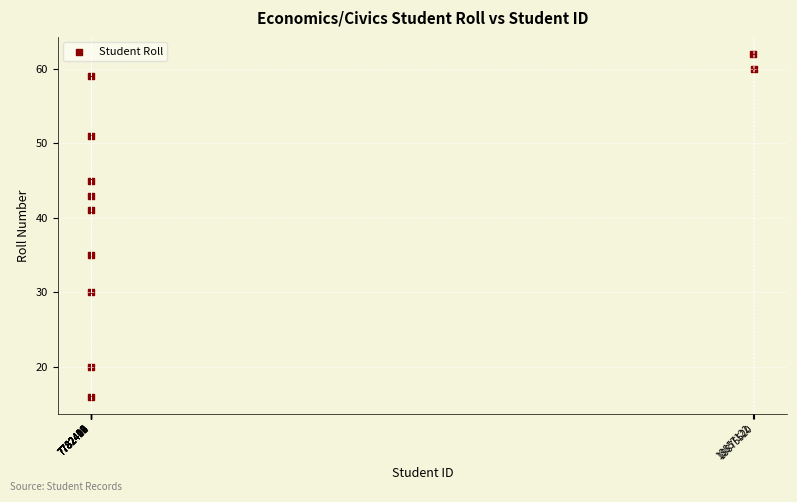

What is the average X value?

9797667